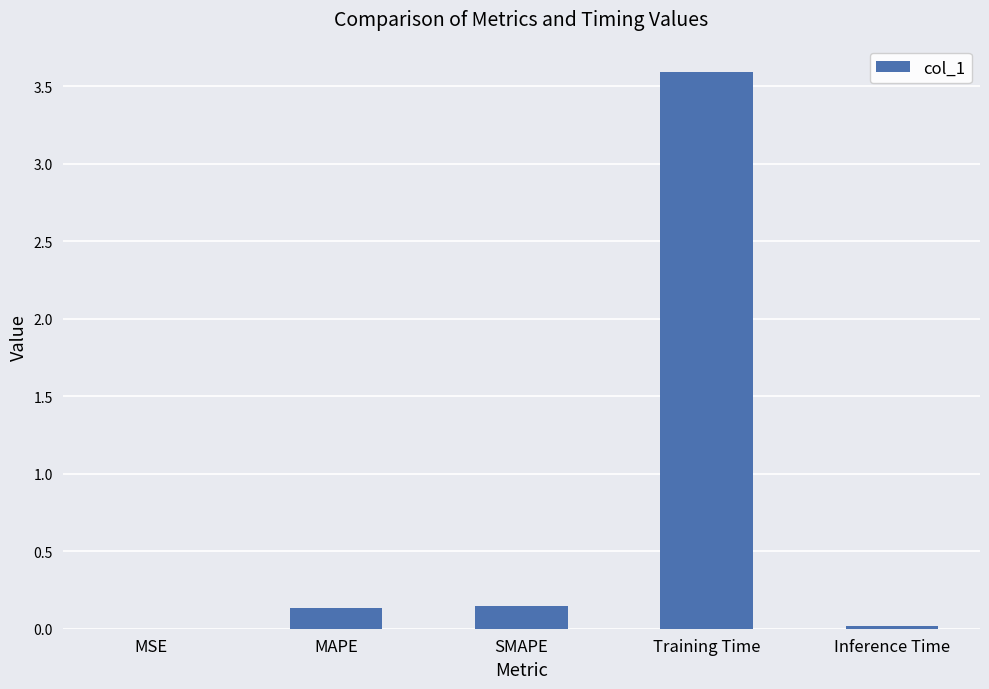

Between Training Time and MSE, which is larger?

Training Time